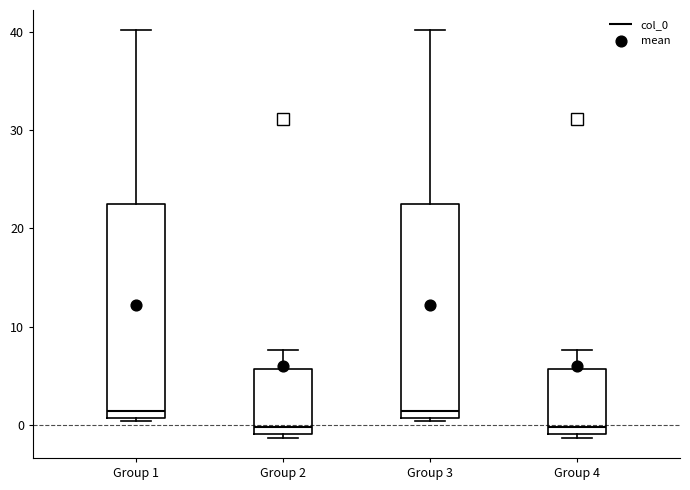

Where does the upper whisker of the box for Group 3 end on the y-axis? The values are not printed on the chart, so give them approximately, as read against the axis.

40